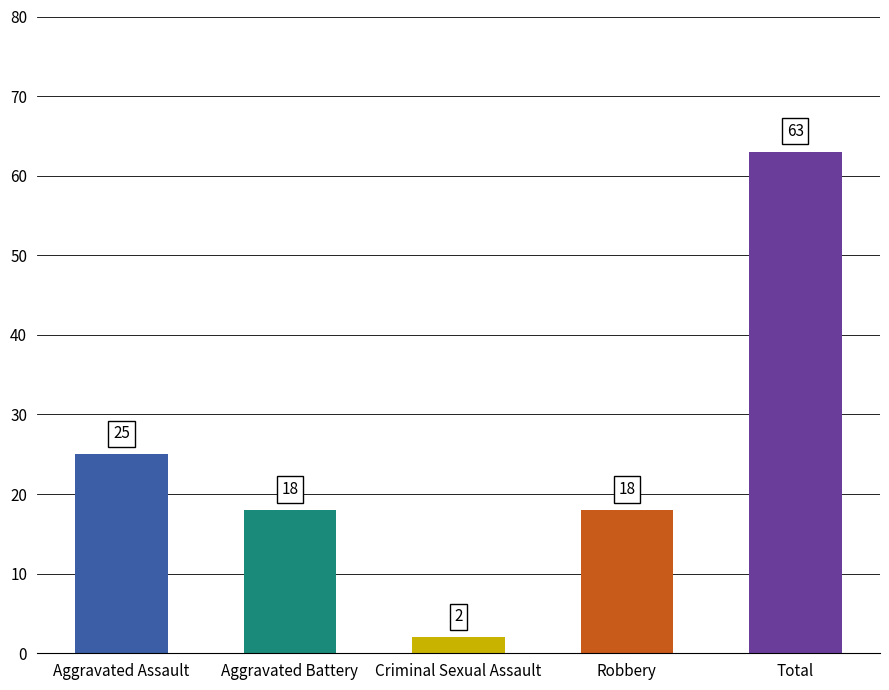

Reading left to right, extract all data points from this chart.

Aggravated Assault=25	Aggravated Battery=18	Criminal Sexual Assault=2	Robbery=18	Total=63